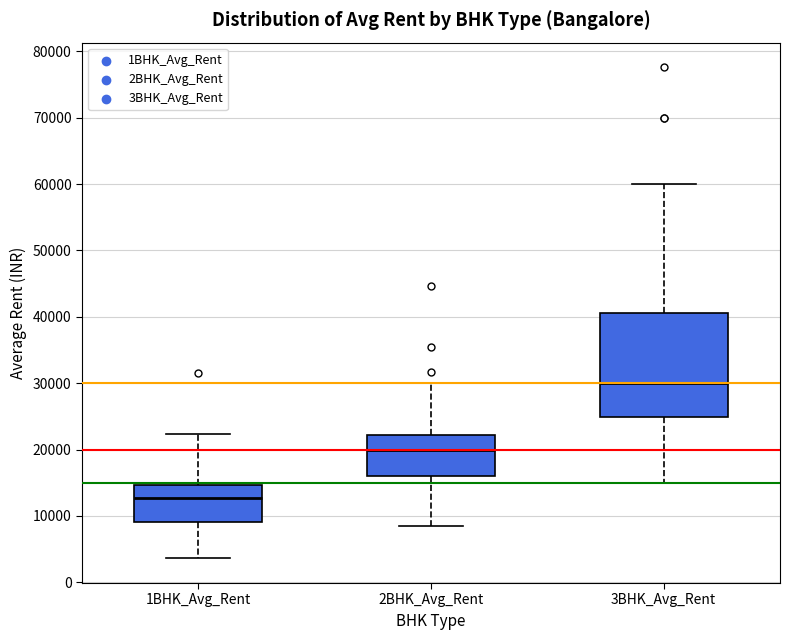

Which box's median line is the lowest?

1BHK_Avg_Rent